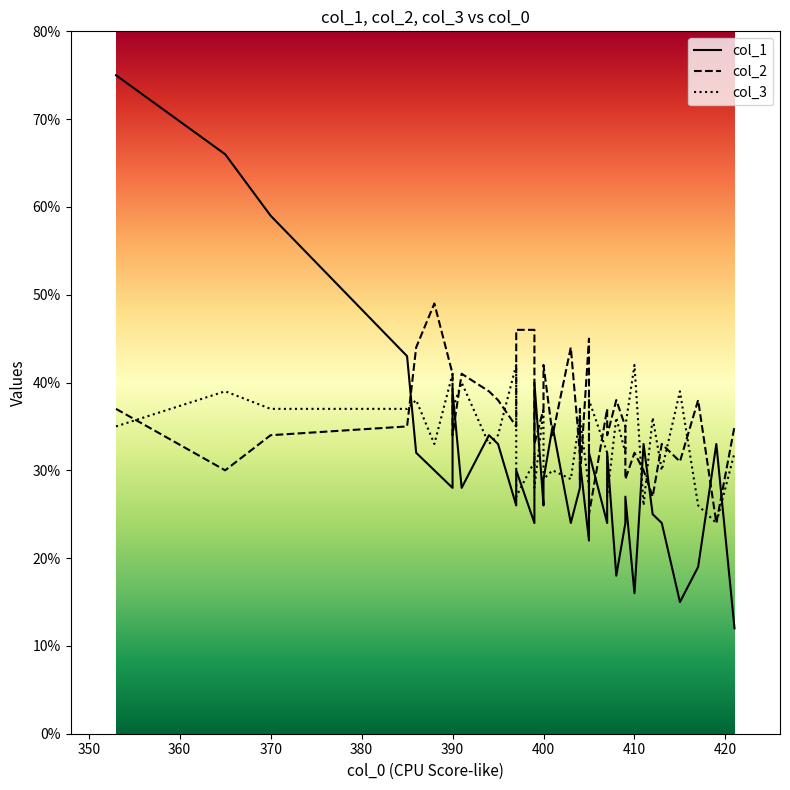

At how many categories does at least one series exceed 41?

13